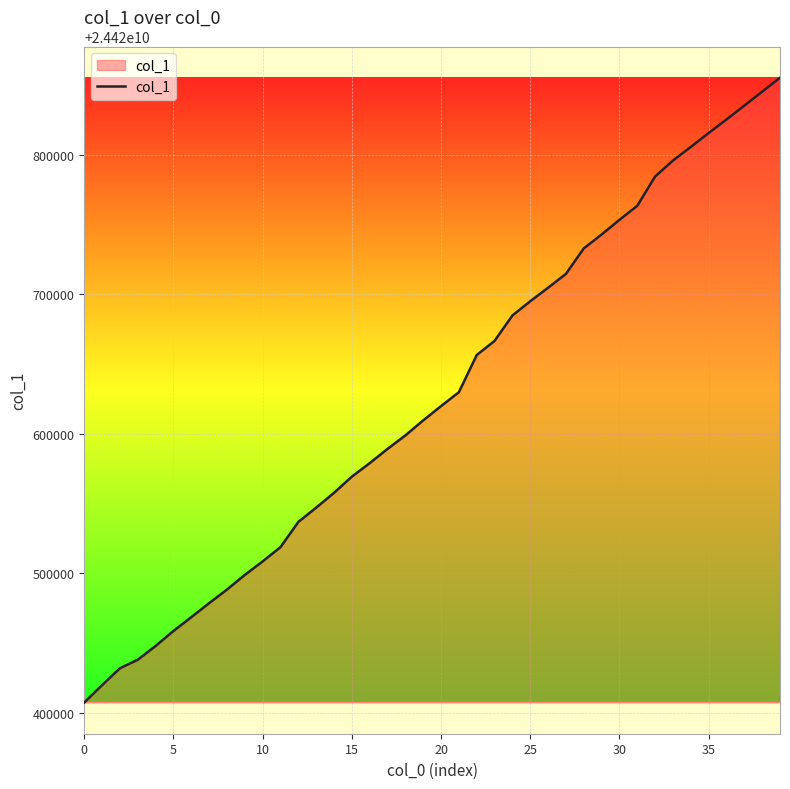

What is the minimum value shown in the chart?

24420407323